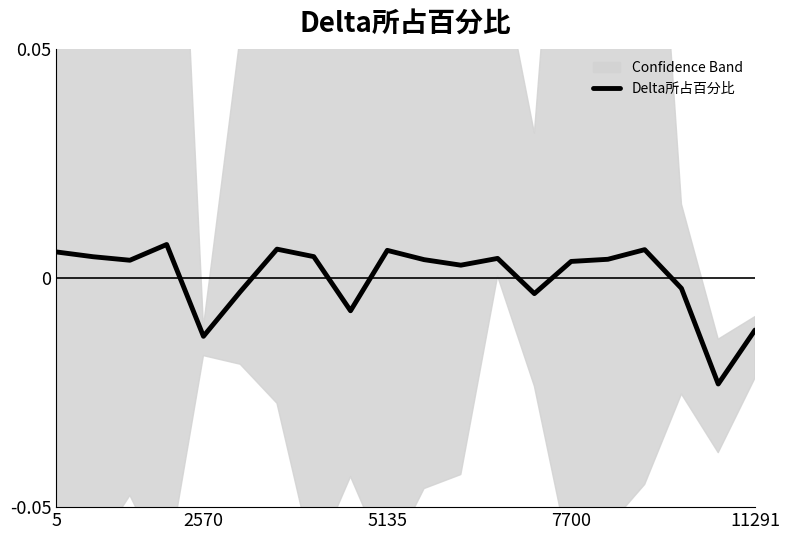

True or false: the data shows 0.0 at 5135.

True